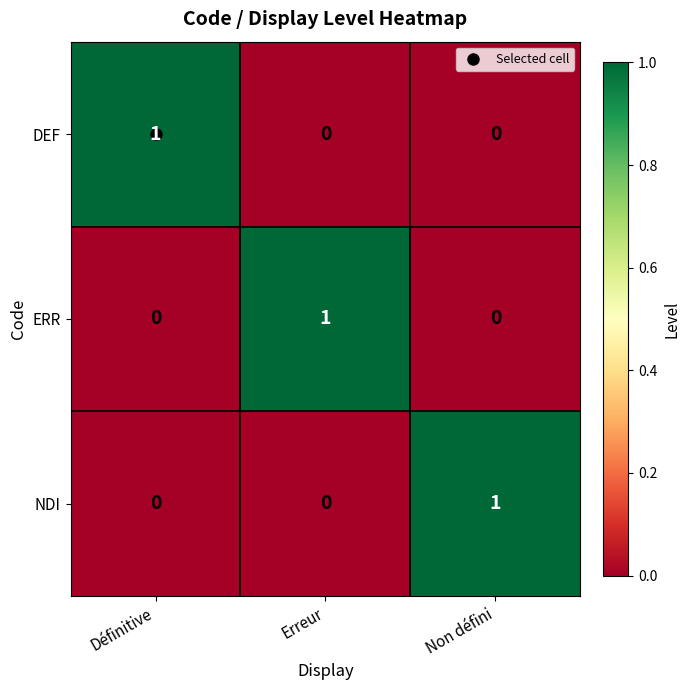

The NDI series shows 1 at Non défini. True or false?

True